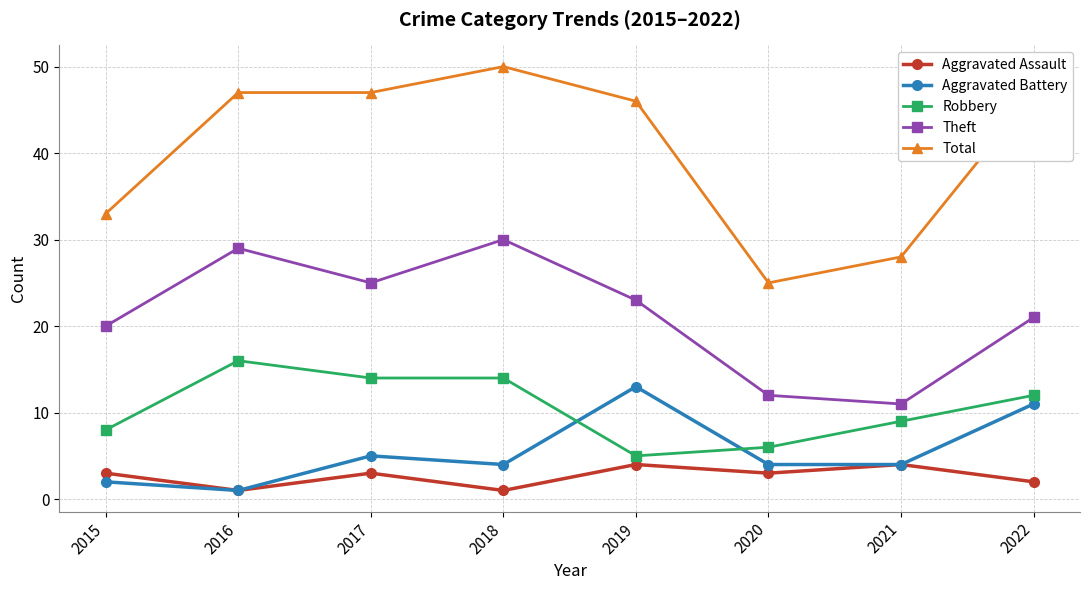

What is the highest value of the Total series?

50